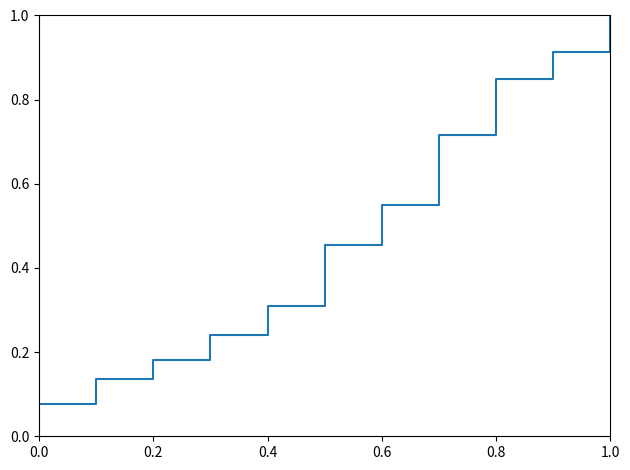

What is the maximum value shown in the chart?

1.0